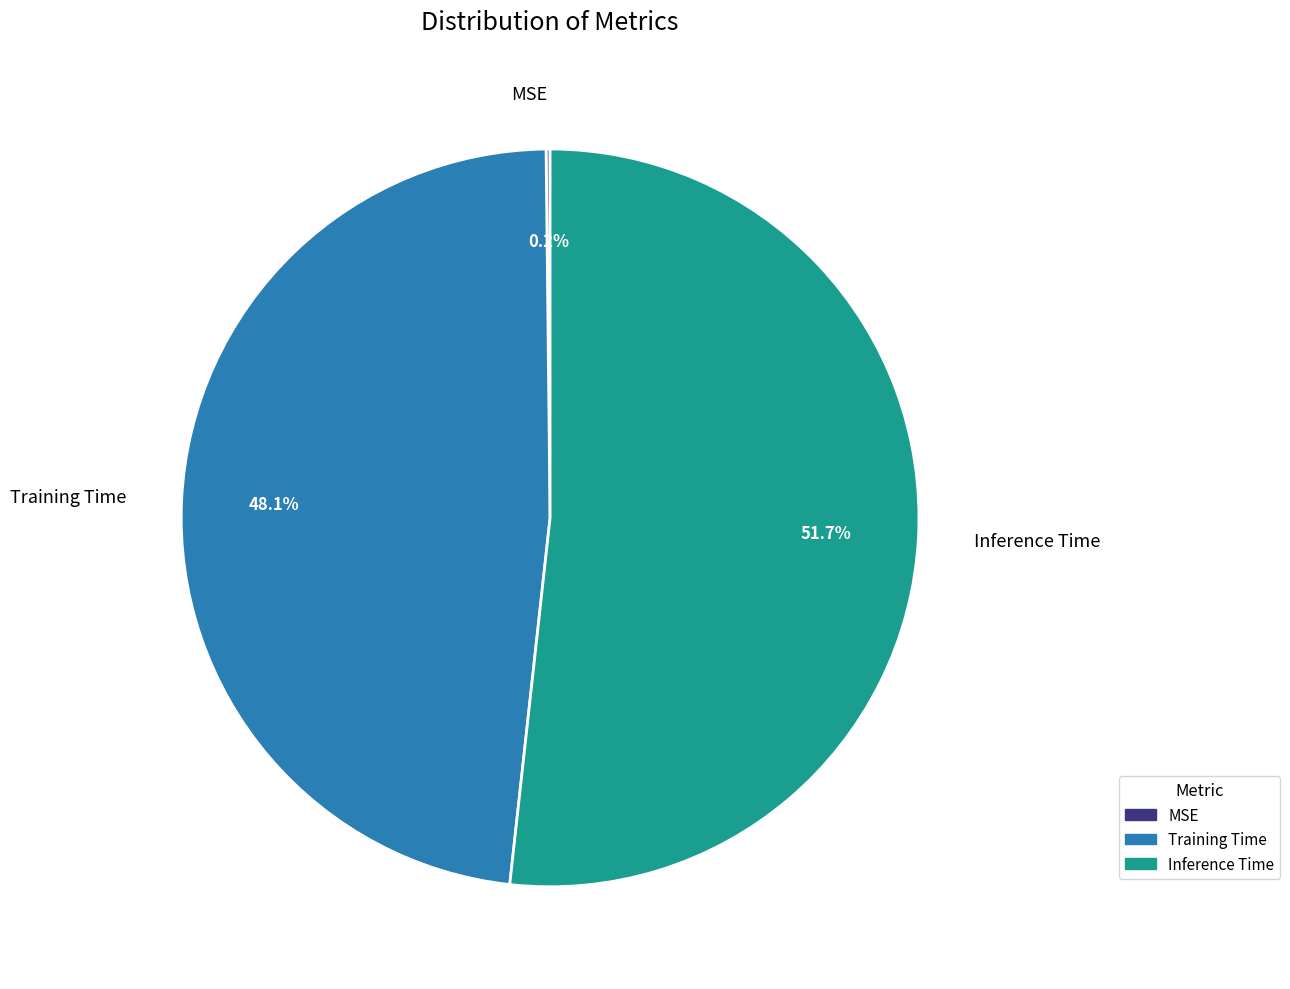

To the nearest percent, what percentage of the pie is Training Time?

48%